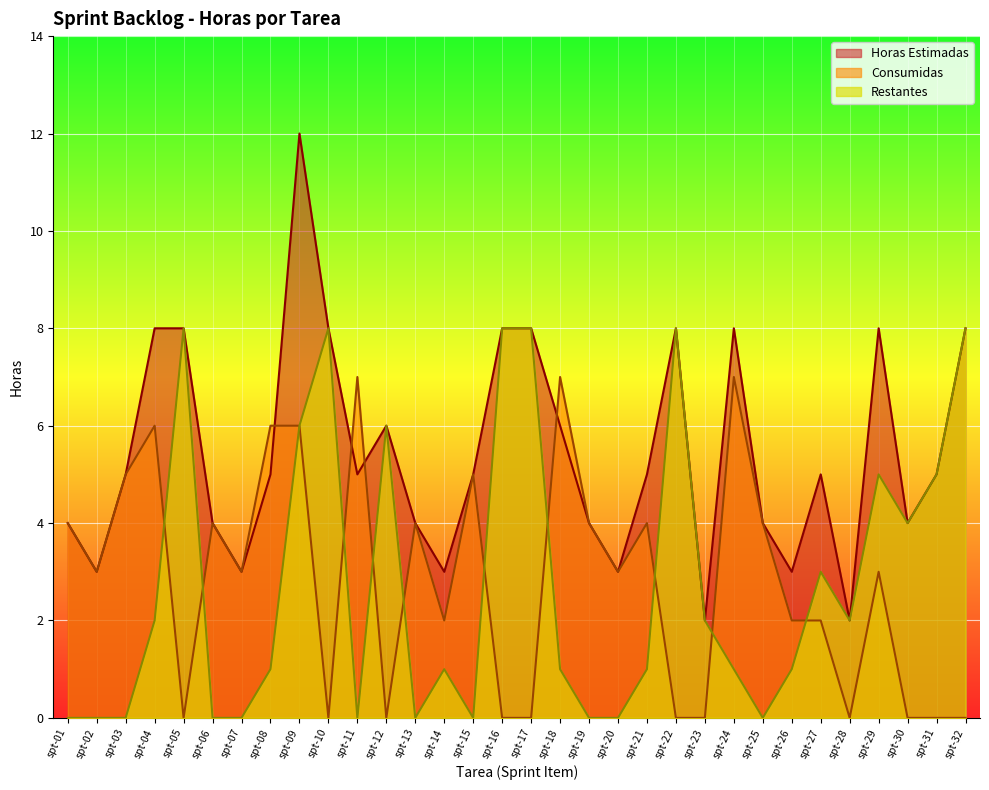

True or false: Restantes and Consumidas cross at least once.

True